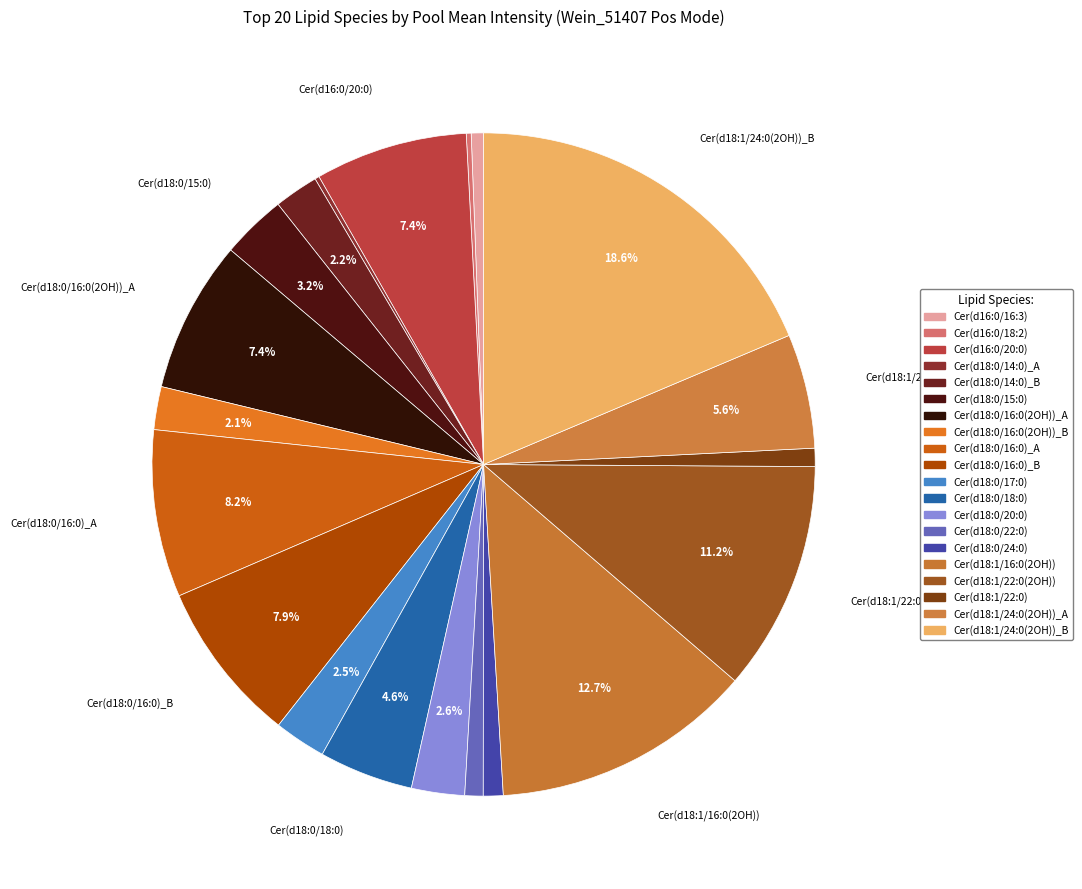

Is it true that Cer(d18:0/16:0(2OH))_A is 7% of the pie?

True